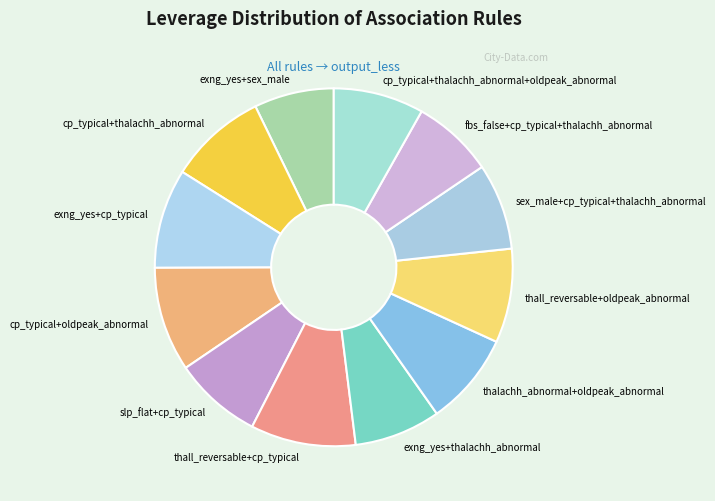

Count the number of slices in the pie.

12